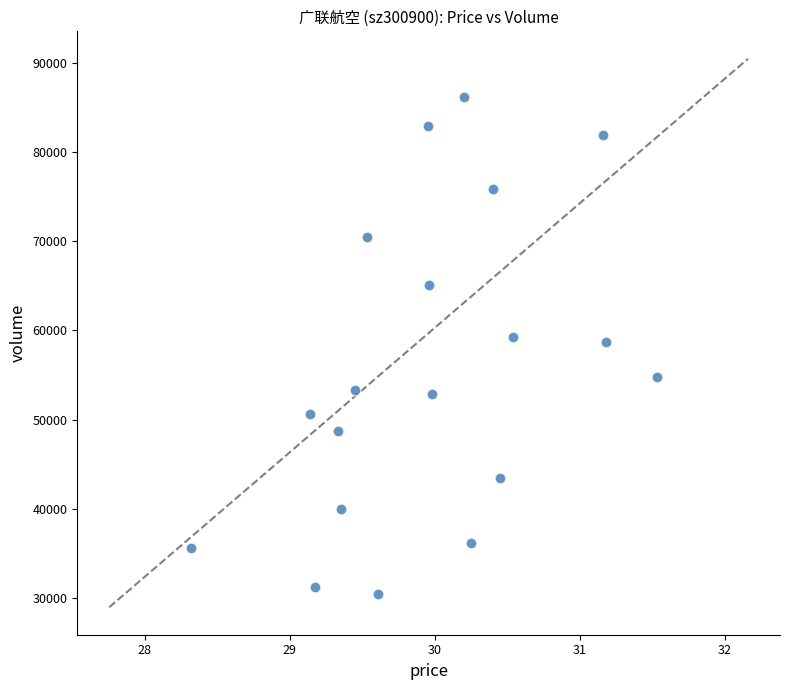

How many data points are displayed?

19